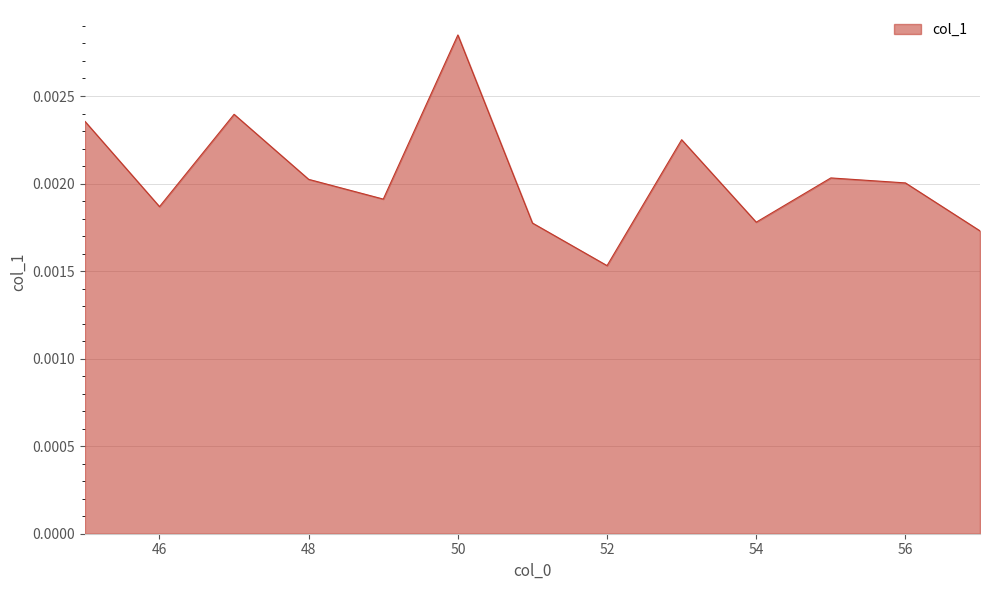

Does the chart have visible grid lines?

Yes